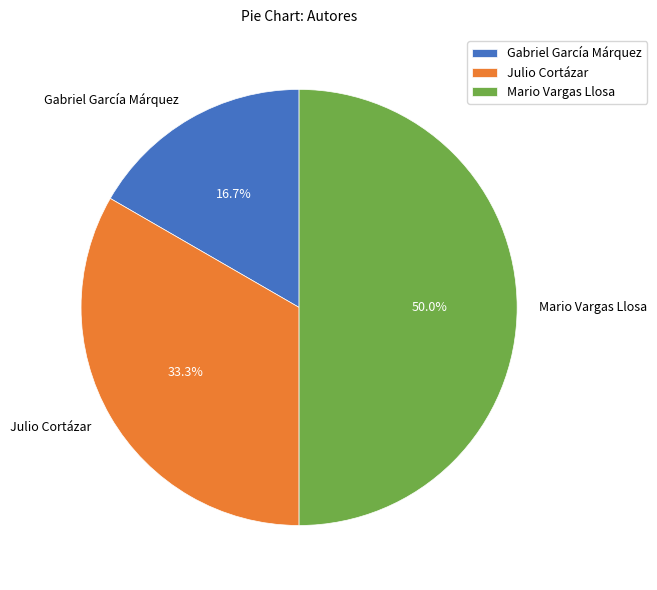

Count the number of slices in the pie.

3